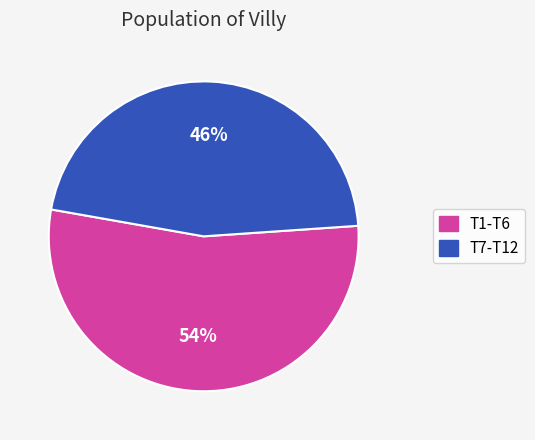

Count the number of slices in the pie.

2